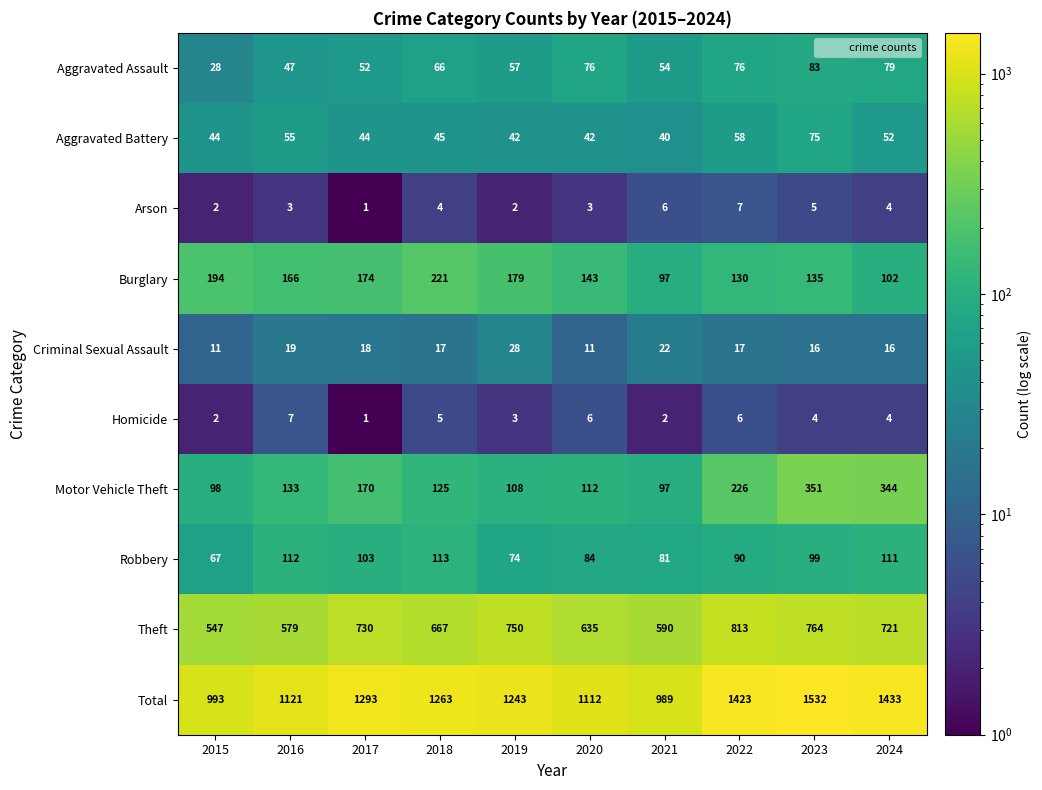

Read the Total value at 2020.

1112